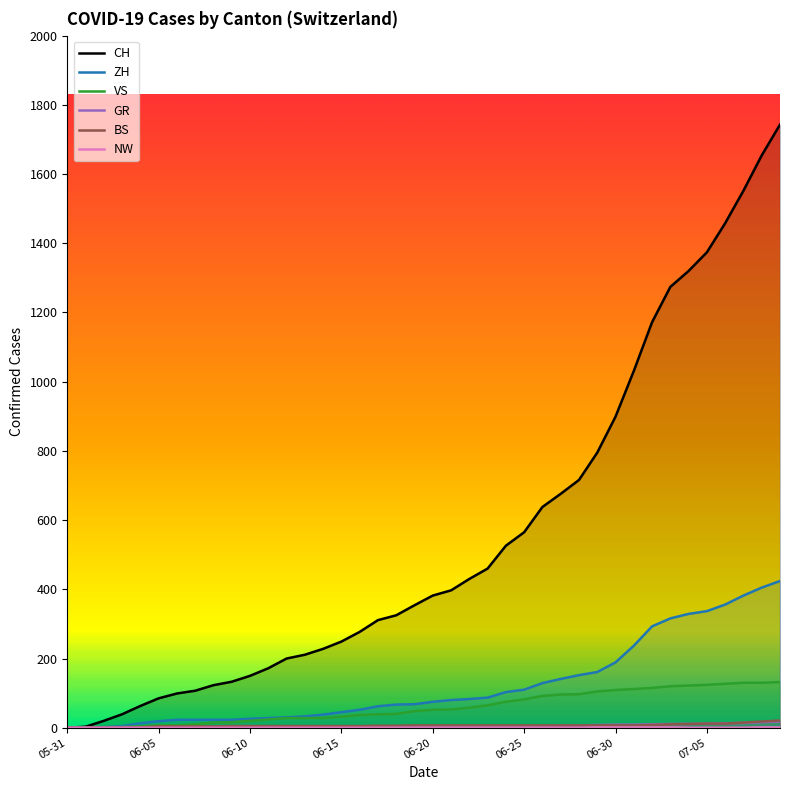

True or false: GR and NW cross at least once.

False